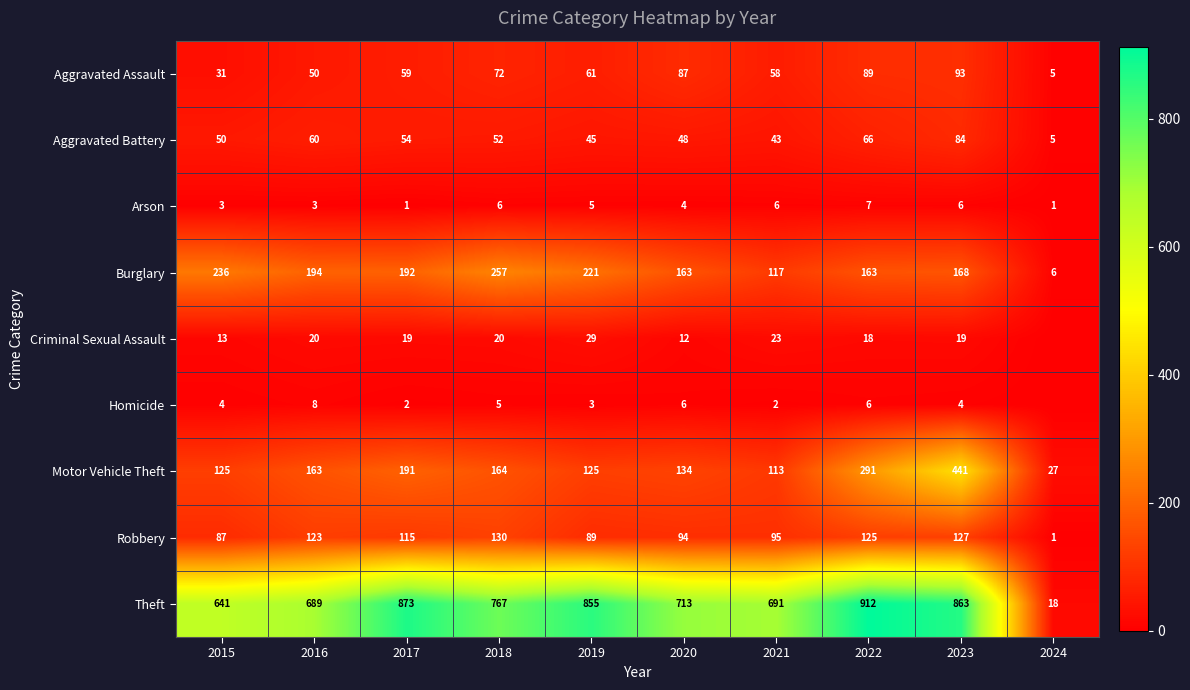

What is the difference between the maximum and second lowest values in the Theft series?

271